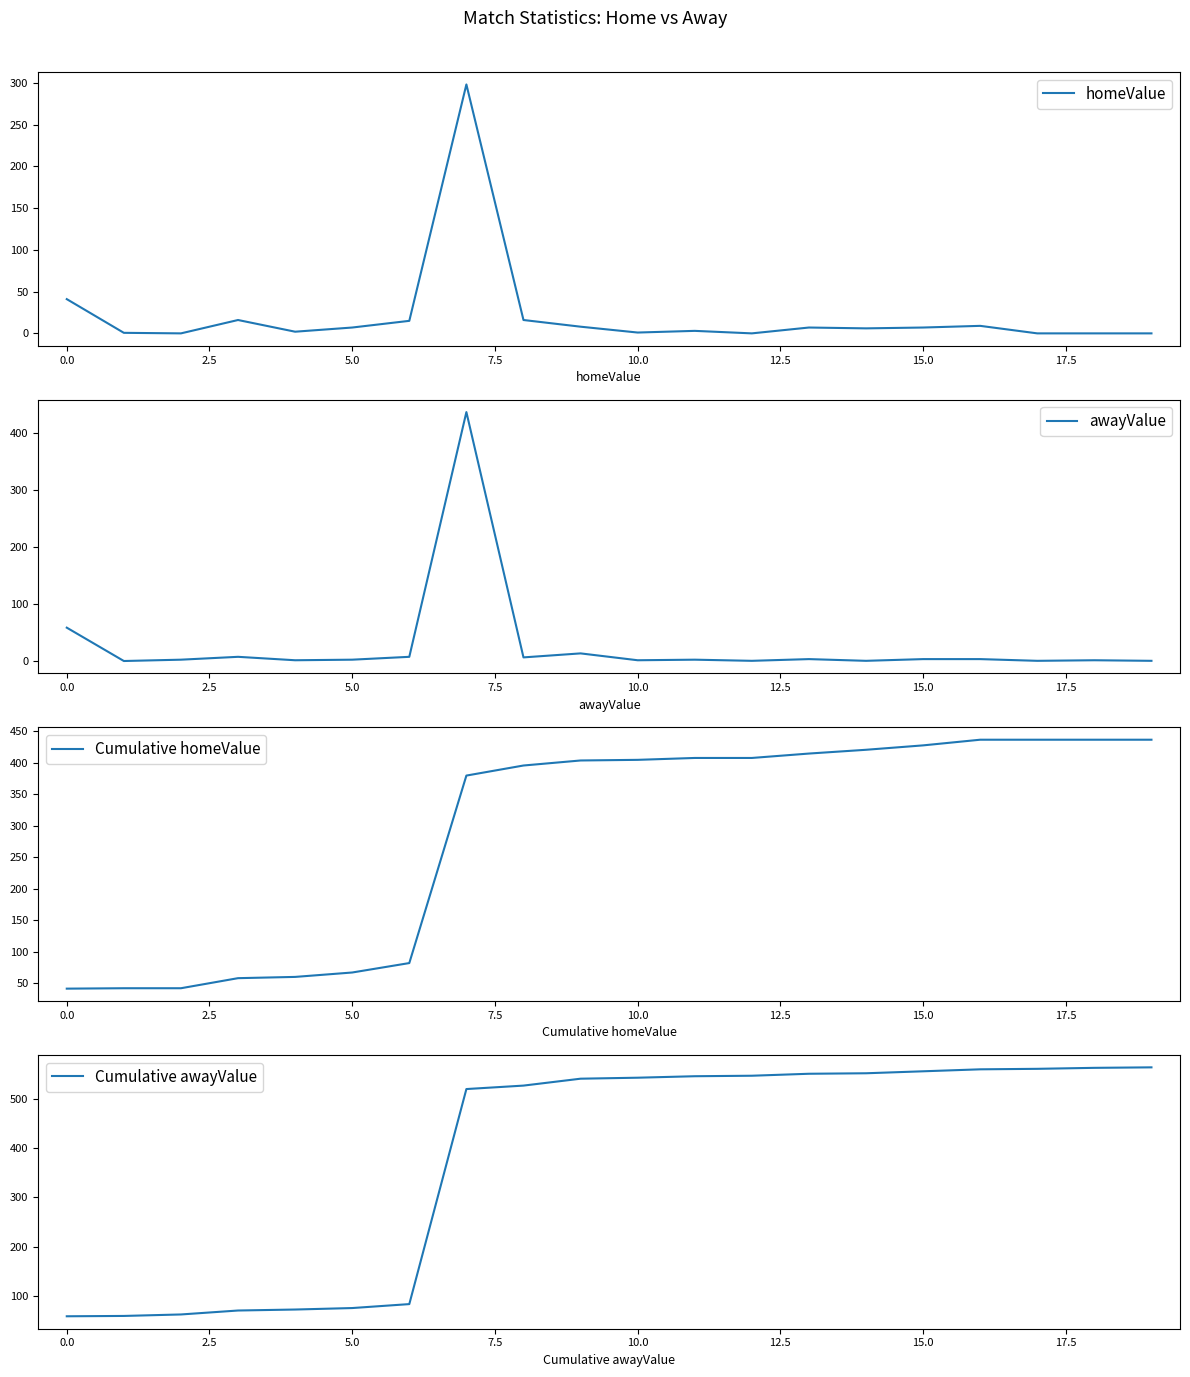

Reading left to right, list all the values displayed in this chart.

homeValue: 41.0	0.7	0.0	16.0	2.0	7.0	15.0	298.0	16.0	8.0	1.0	3.0	0.0	7.0	6.0	7.0	9.0	0.0	0.0	0.0
awayValue: 59.0	0.7	3.0	8.0	2.0	3.0	8.0	436.0	7.0	14.0	2.0	3.0	1.0	4.0	1.0	4.0	4.0	1.0	2.0	1.0
Cumulative homeValue: 41.0	41.6	41.6	57.6	59.6	66.7	81.7	379.6	395.6	403.6	404.6	407.6	407.6	414.6	420.6	427.6	436.6	436.6	436.6	436.6
Cumulative awayValue: 59.0	59.7	62.7	70.7	72.7	75.7	83.7	519.7	526.7	540.7	542.7	545.7	546.7	550.7	551.7	555.7	559.7	560.7	562.7	563.7